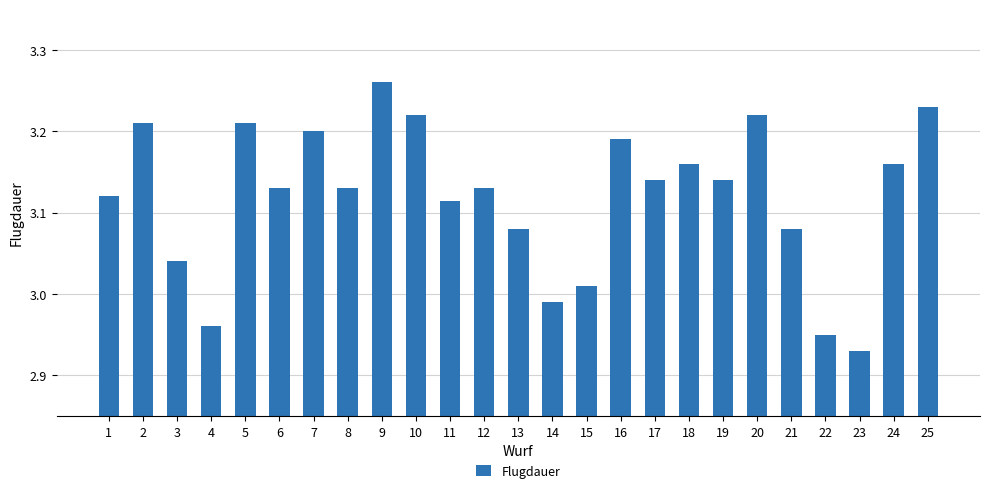

What is the sum of the values at 5 and 24?

6.4